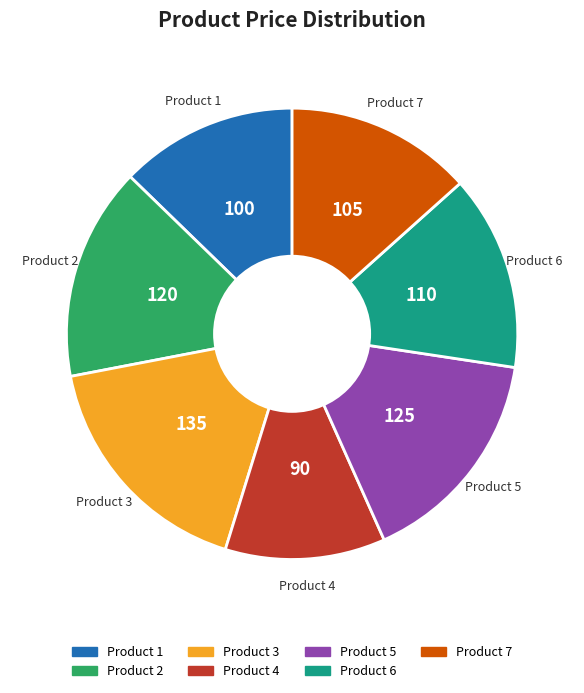

Is there any slice that represents more than half of the pie?

No